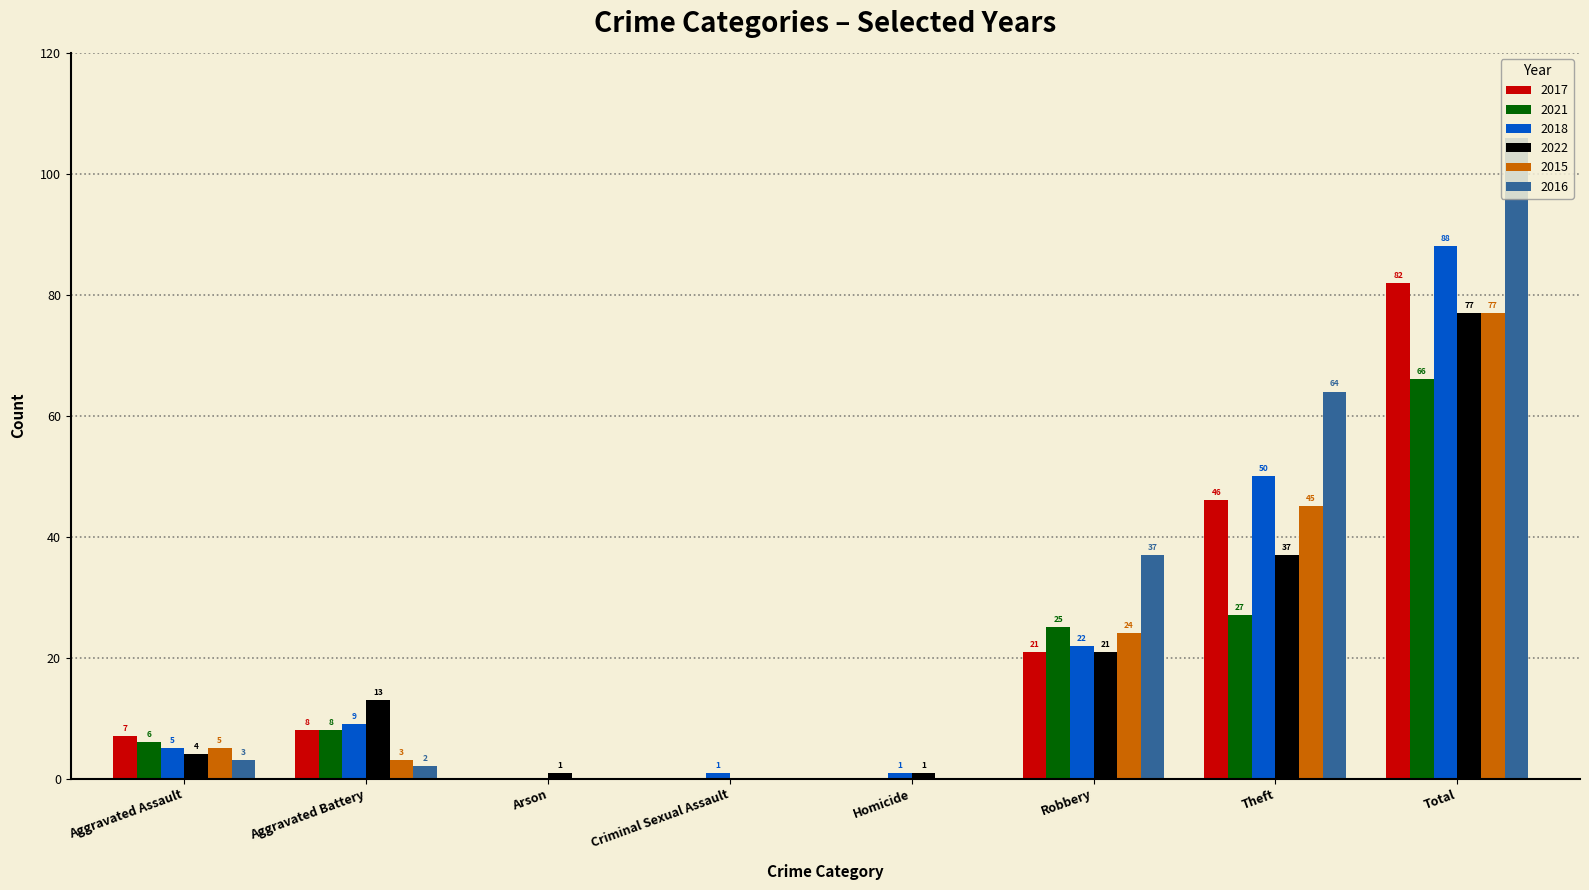

Reading right to left, transcribe all the data shown in this chart.

2017: Total=82	Theft=46	Robbery=21	Homicide=0	Criminal Sexual Assault=0	Arson=0	Aggravated Battery=8	Aggravated Assault=7
2021: Total=66	Theft=27	Robbery=25	Homicide=0	Criminal Sexual Assault=0	Arson=0	Aggravated Battery=8	Aggravated Assault=6
2018: Total=88	Theft=50	Robbery=22	Homicide=1	Criminal Sexual Assault=1	Arson=0	Aggravated Battery=9	Aggravated Assault=5
2022: Total=77	Theft=37	Robbery=21	Homicide=1	Criminal Sexual Assault=0	Arson=1	Aggravated Battery=13	Aggravated Assault=4
2015: Total=77	Theft=45	Robbery=24	Homicide=0	Criminal Sexual Assault=0	Arson=0	Aggravated Battery=3	Aggravated Assault=5
2016: Total=106	Theft=64	Robbery=37	Homicide=0	Criminal Sexual Assault=0	Arson=0	Aggravated Battery=2	Aggravated Assault=3